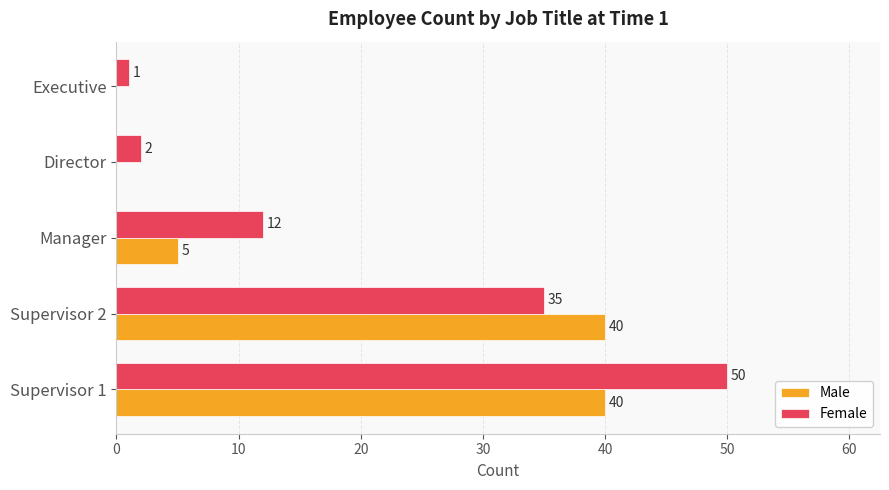

What is the sum of the Female values at Supervisor 1 and Director?

52